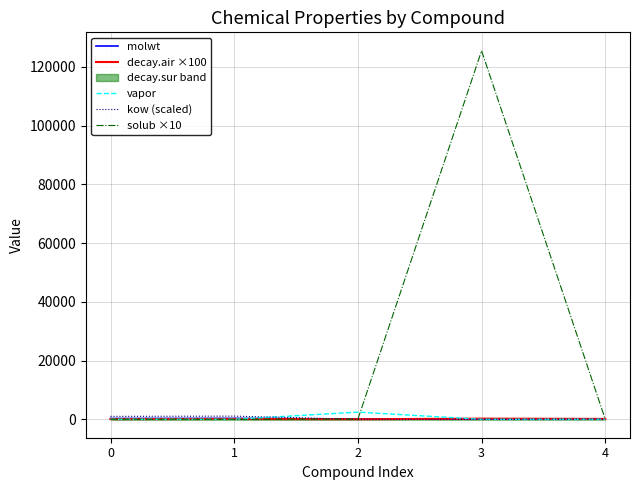

What is the difference between the maximum and minimum values in the decay.air ×100 series?

199.1